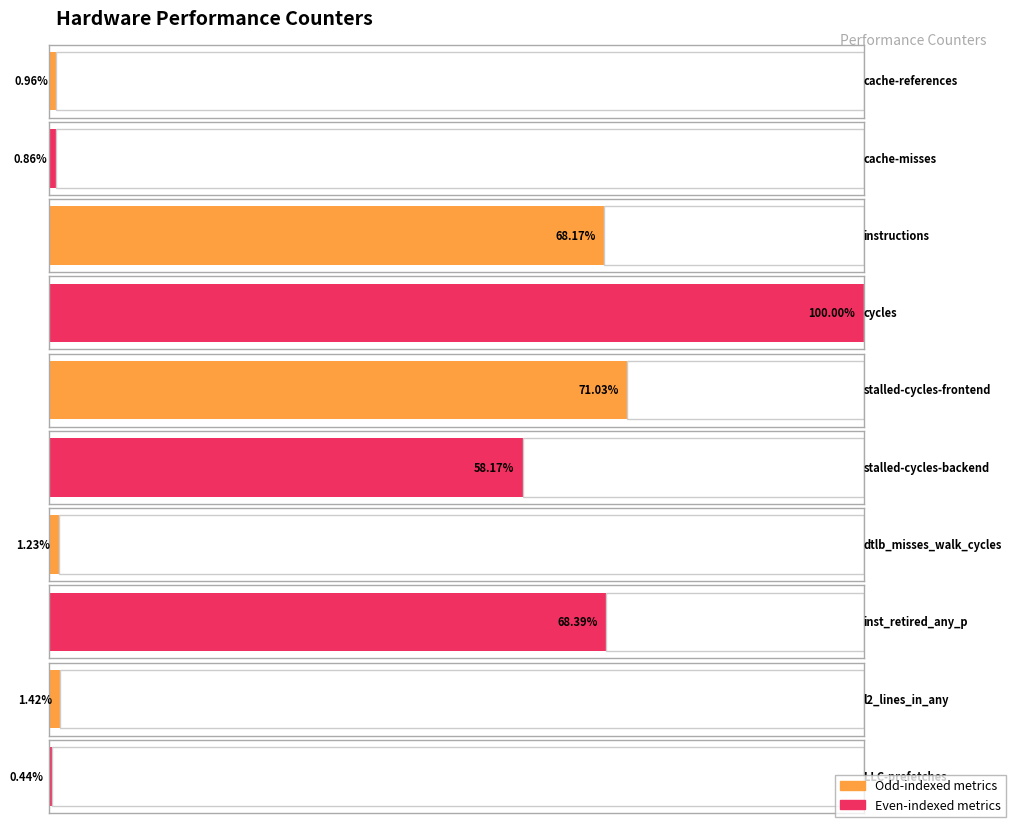

What position from the right is instructions?

8